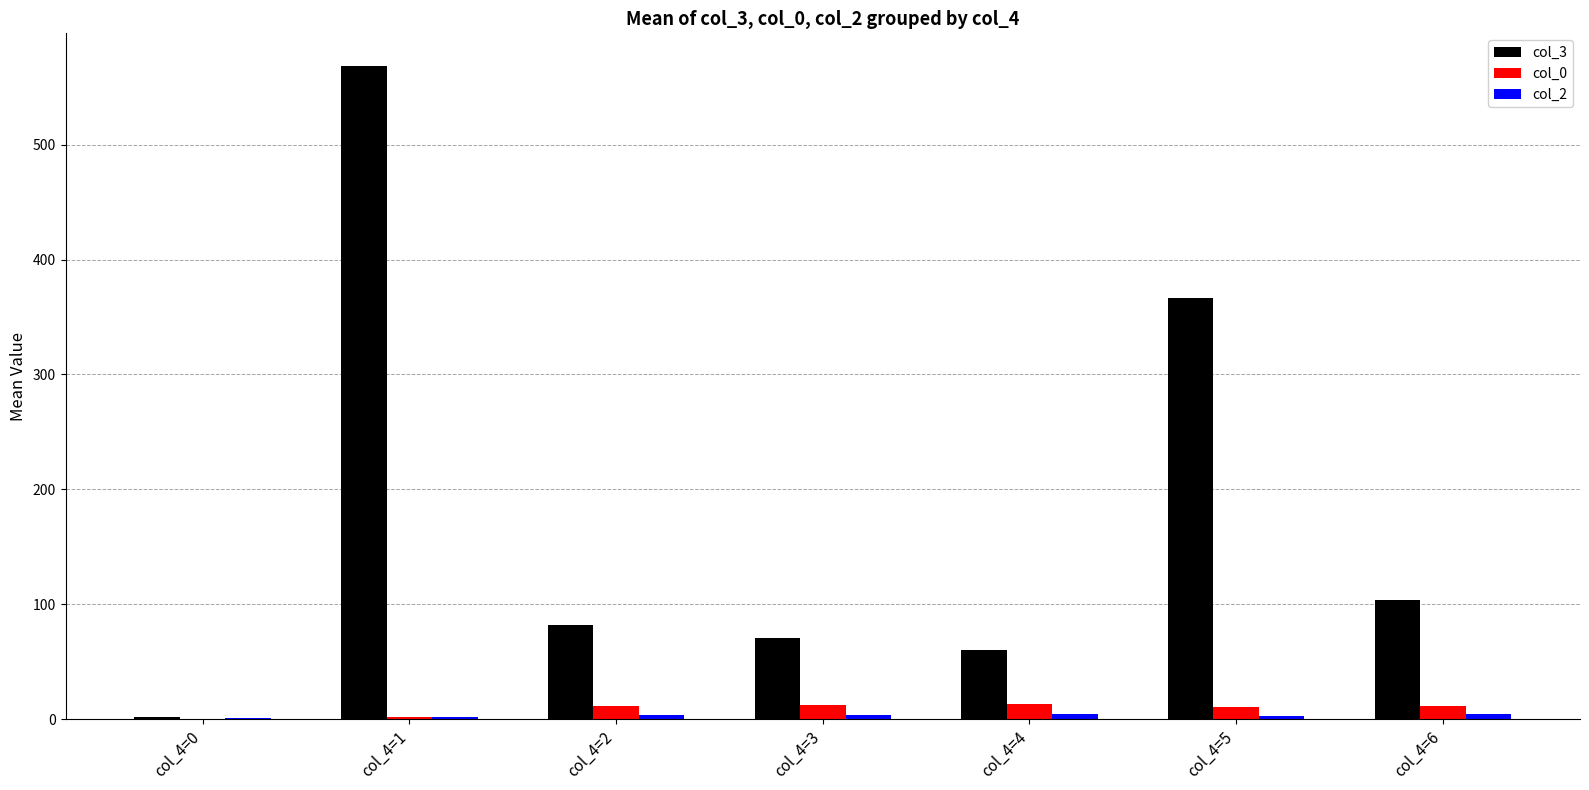

Count the number of data series in this chart.

3